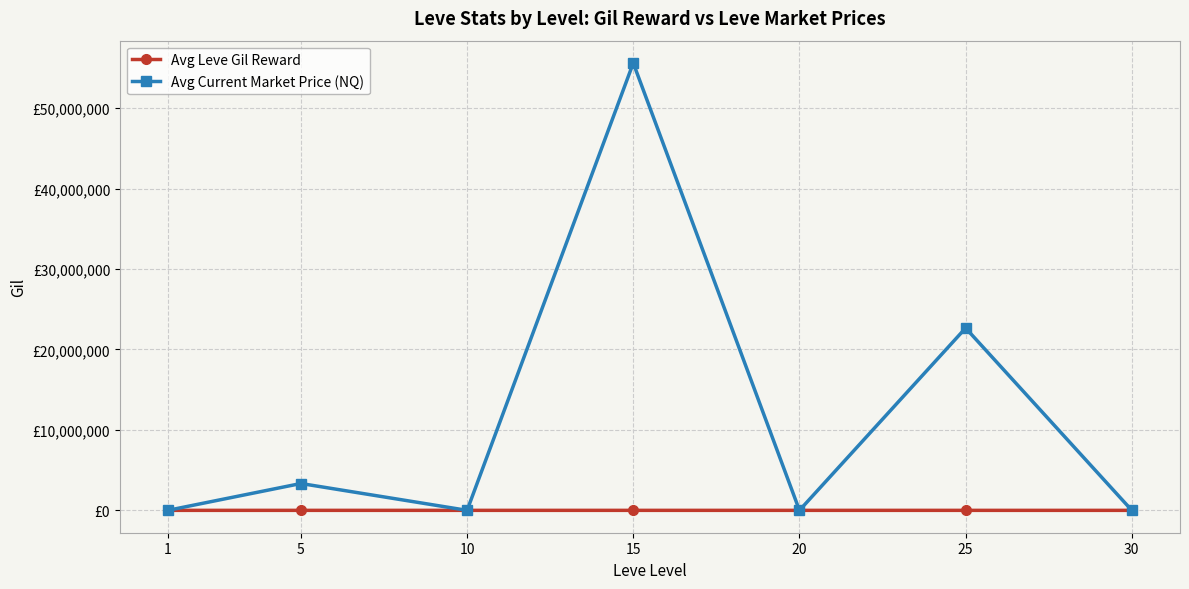

True or false: Avg Current Market Price (NQ) has more than 0 points higher than both neighbors.

True